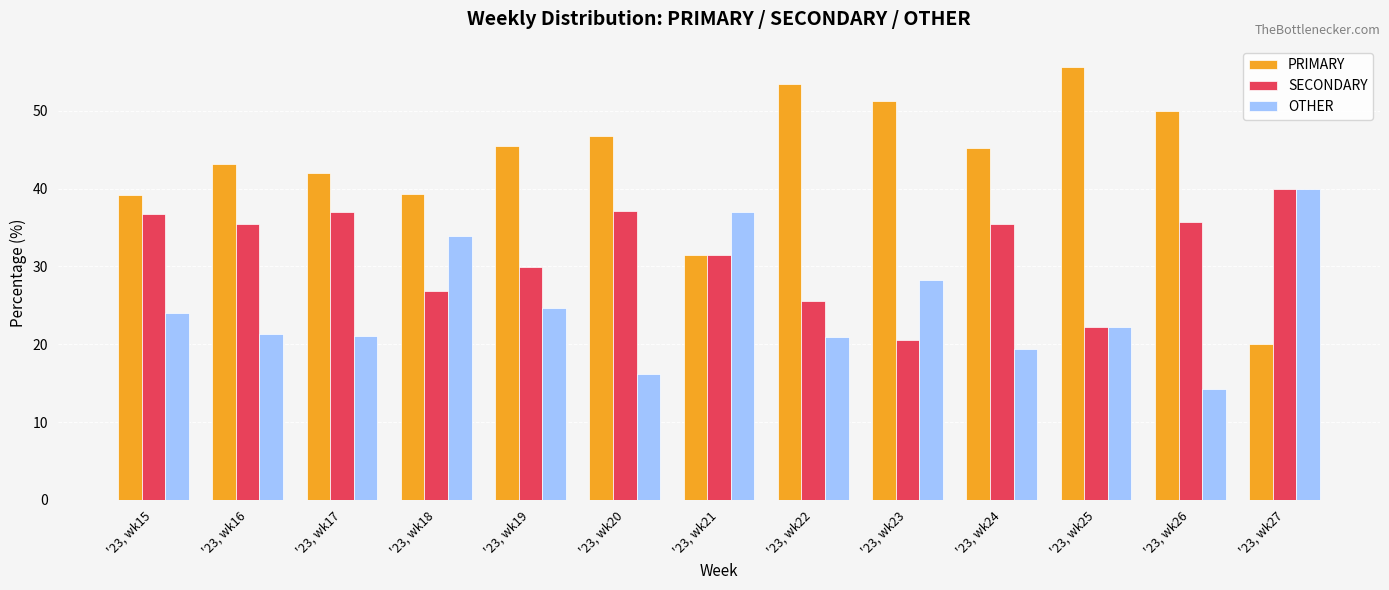

Between '23, wk18 and '23, wk23, which series saw the biggest shift?

PRIMARY